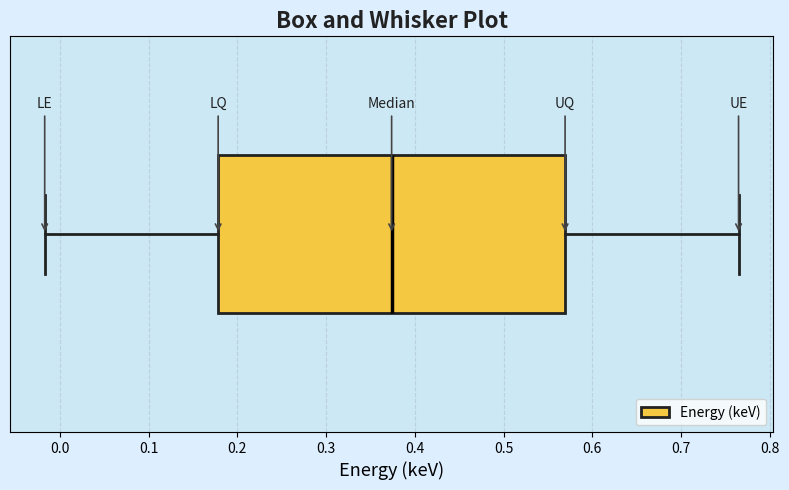

Transcribe this box plot: give where the median line is, the range the box spans, and where the two whiskers end, as read against the x-axis. The values are not printed on the chart, so give them approximately, as read against the axis.

median 0.37, box 0.18 to 0.57, whiskers -0.02 to 0.76